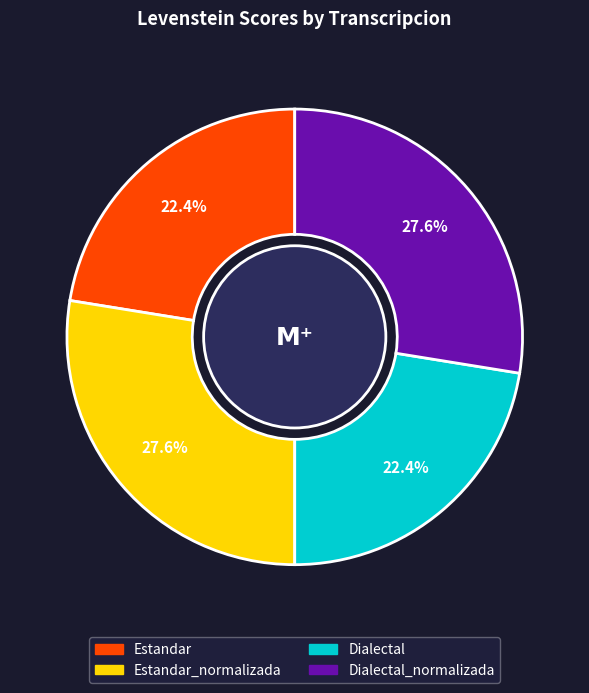

Does any single category account for the majority?

No